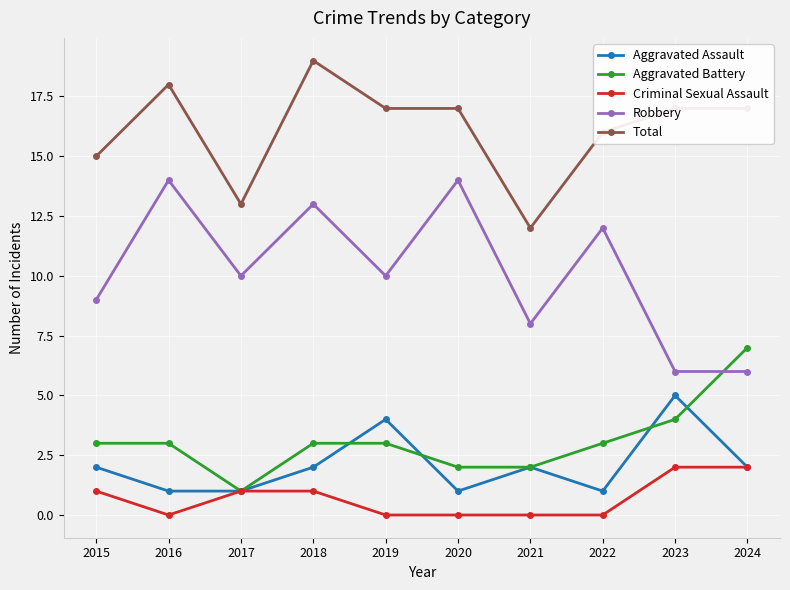

Which series has the largest range (max minus min)?

Robbery